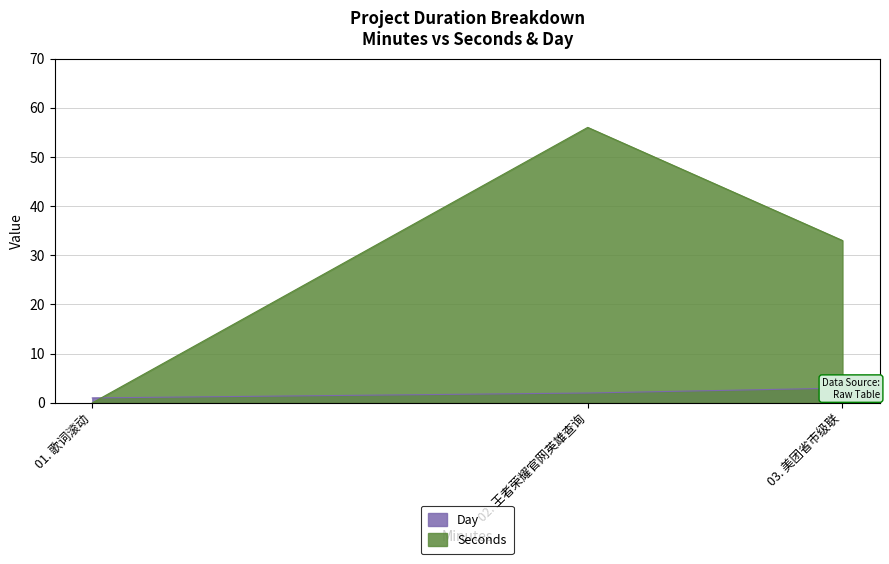

What is the sum of all Day values?

6